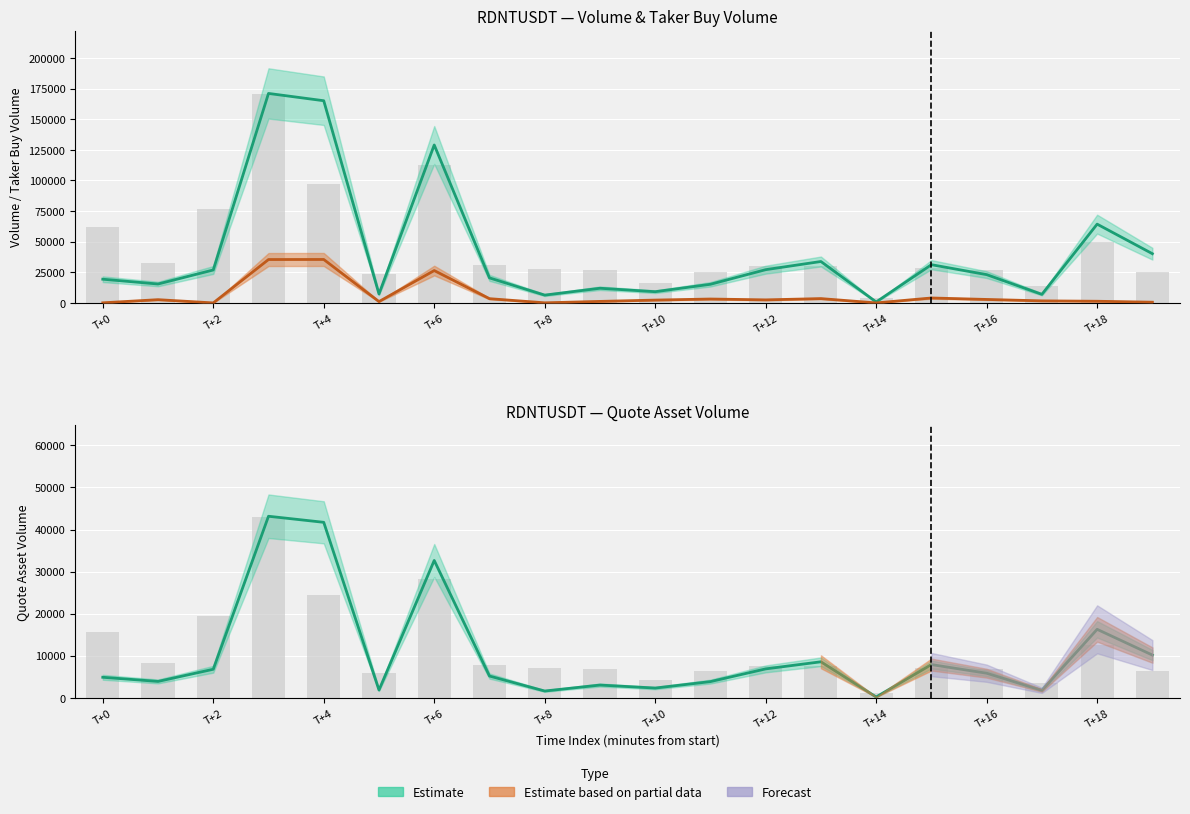

What is the difference between the taker_buy_quote_asset_volume values at 1687237620000 and 1687237560000?

25339.7